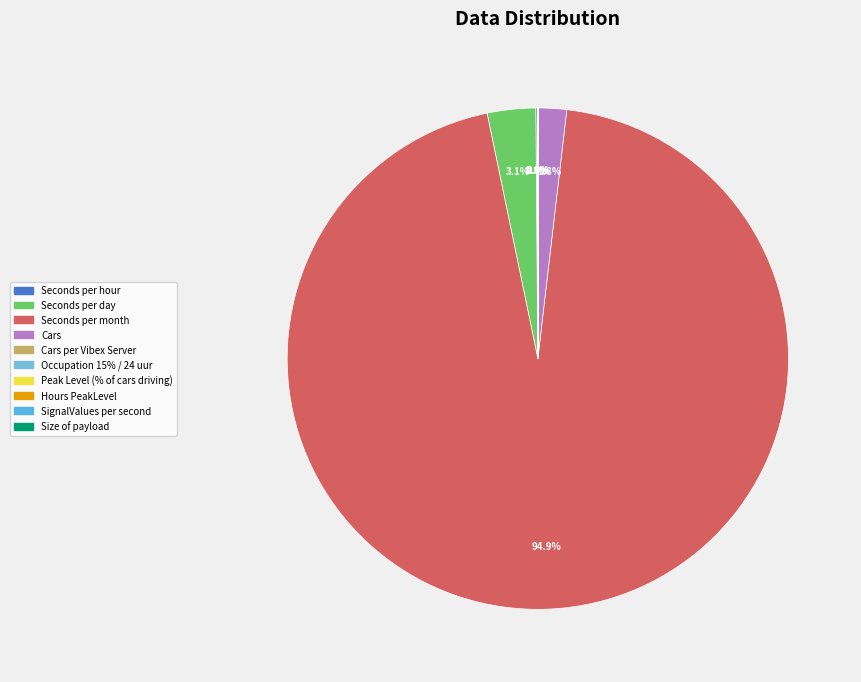

To the nearest percent, what is the difference between the Seconds per day and Seconds per month slice percentages?

92%